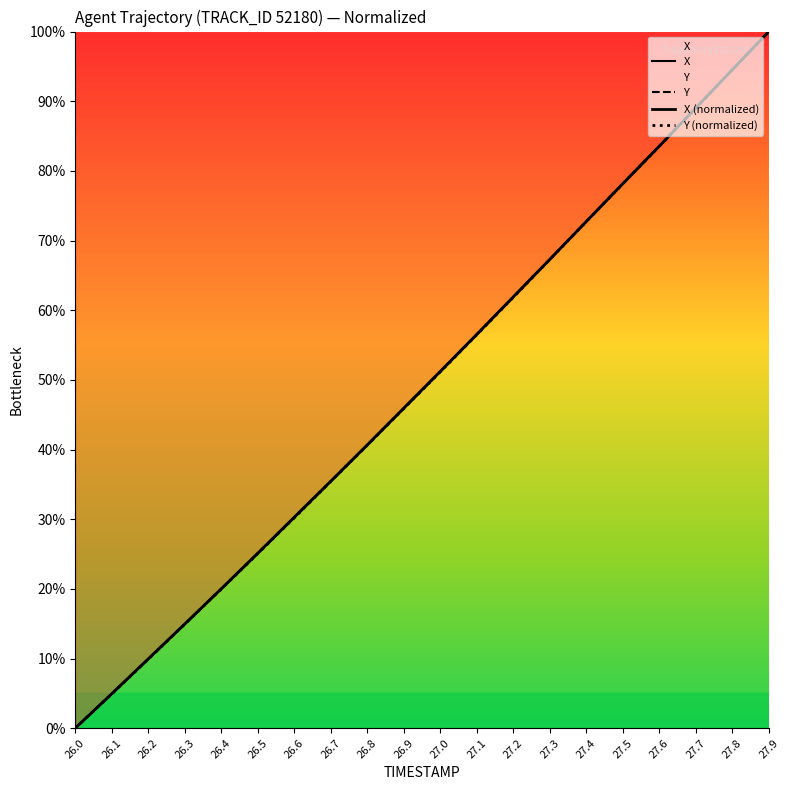

Which category has the lowest value across all series?

26.0